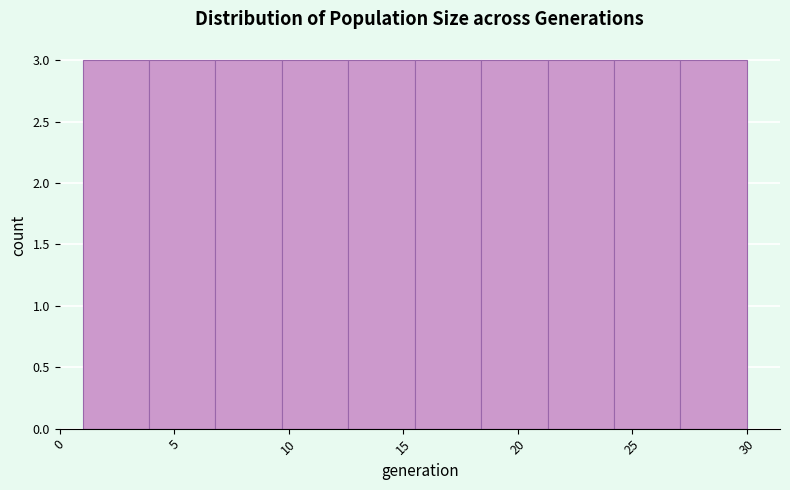

Reading left to right, list every bar in this chart as the range it spans on the x-axis followed by its height. Neither the bar edges nor the heights are printed on the chart, so give them approximately, as read against the axes.

1.0 to 3.9: 3
3.9 to 6.8: 3
6.8 to 9.7: 3
9.7 to 12.6: 3
12.6 to 15.5: 3
15.5 to 18.4: 3
18.4 to 21.3: 3
21.3 to 24.2: 3
24.2 to 27.1: 3
27.1 to 30.0: 3